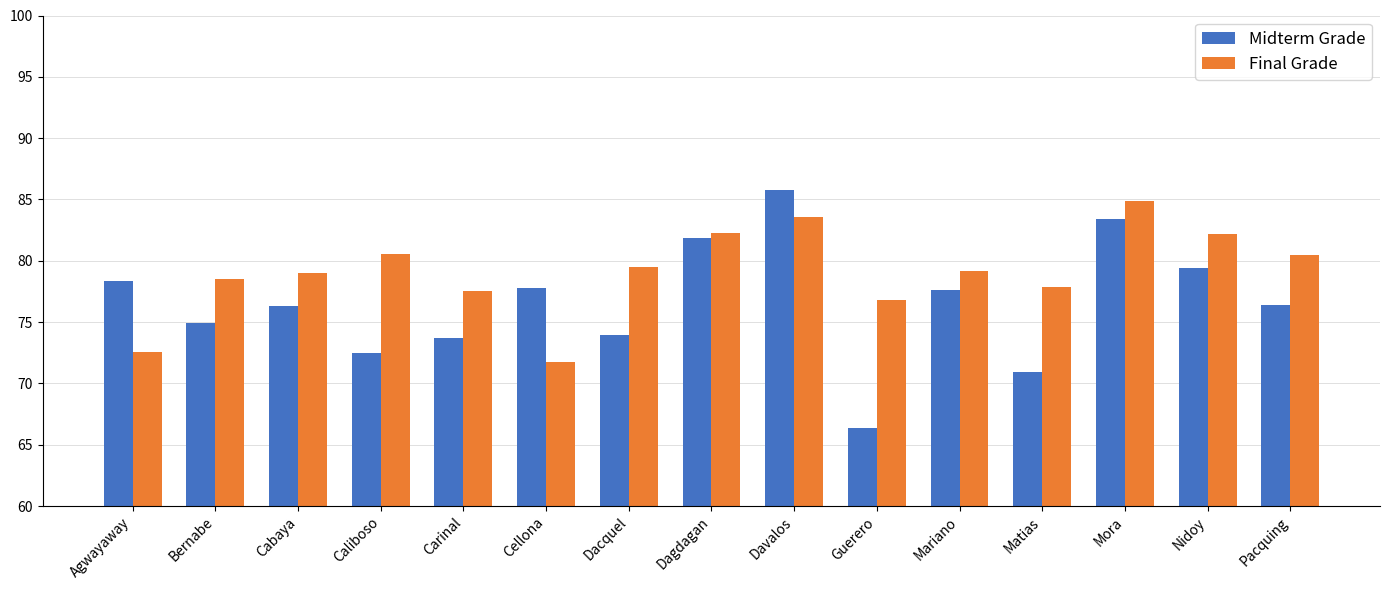

Rank the series at Cellona from highest to lowest value.

Midterm Grade, Final Grade